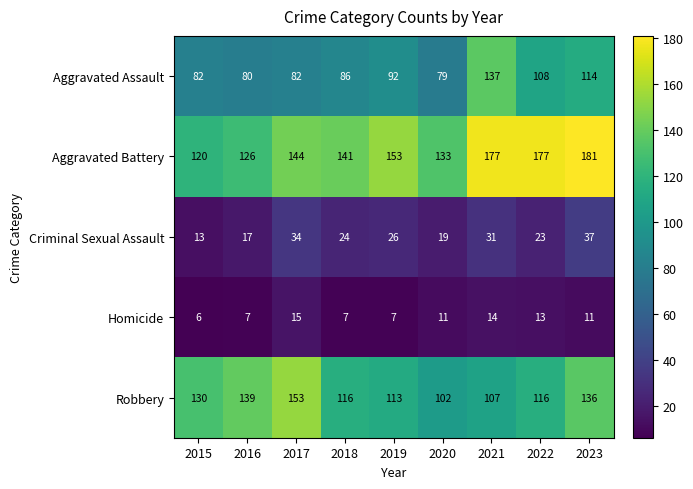

What is the maximum value shown in the chart?

181